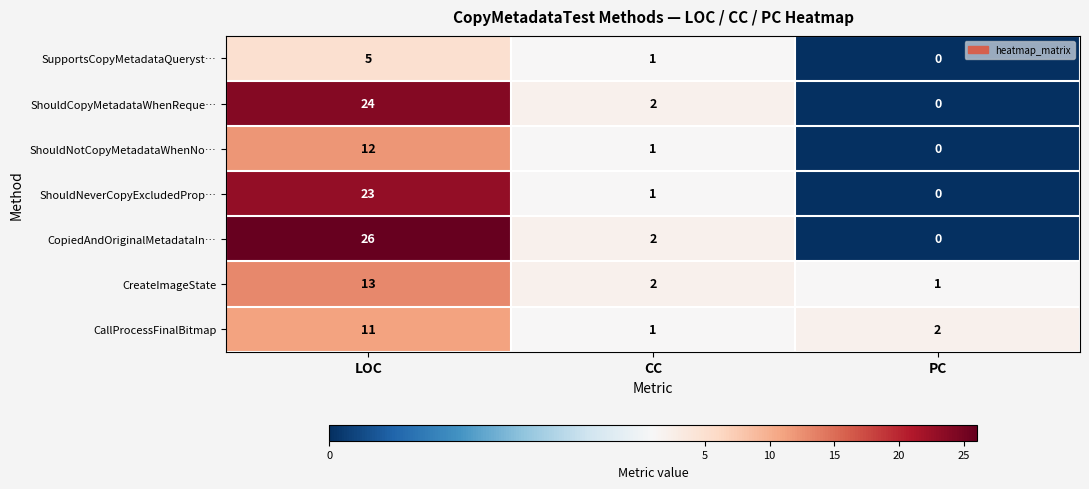

What is the difference between the ShouldNeverCopyExcludedProp… values at CC and LOC?

22